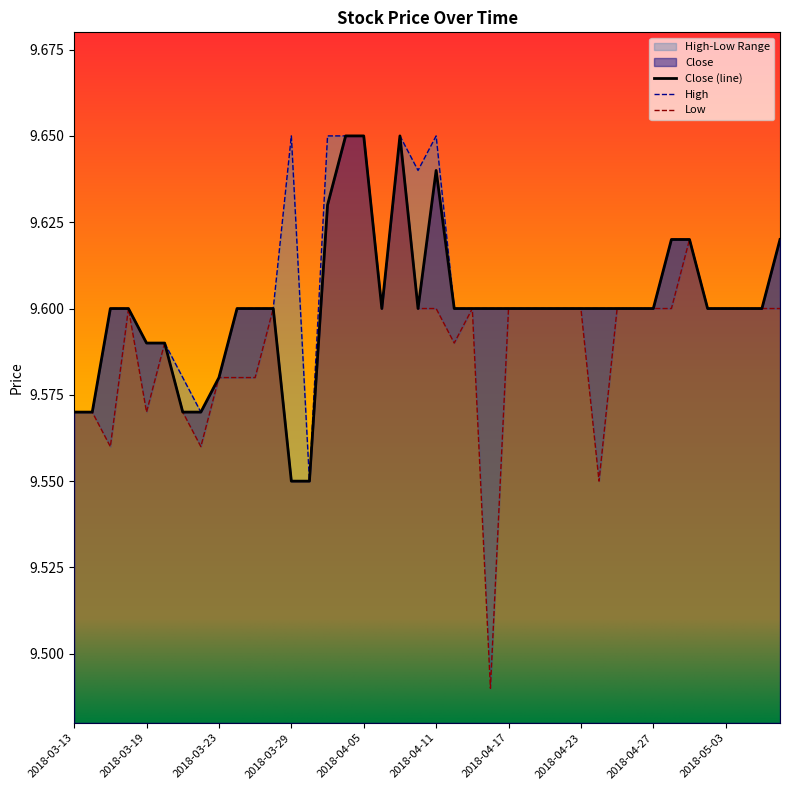

What is the average value?

9.6